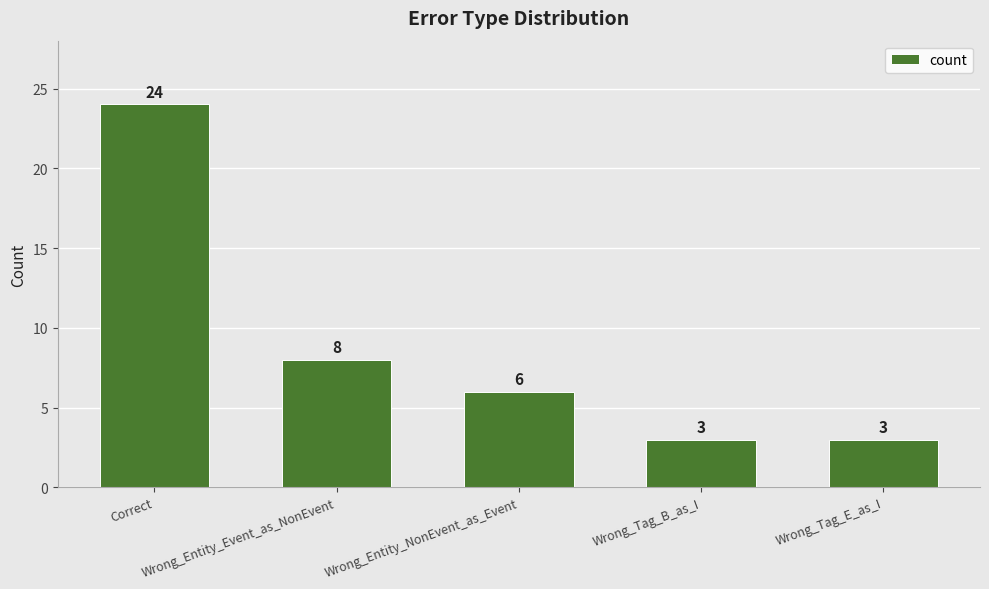

What is the label of the 4th bar from the left?

Wrong_Tag_B_as_I